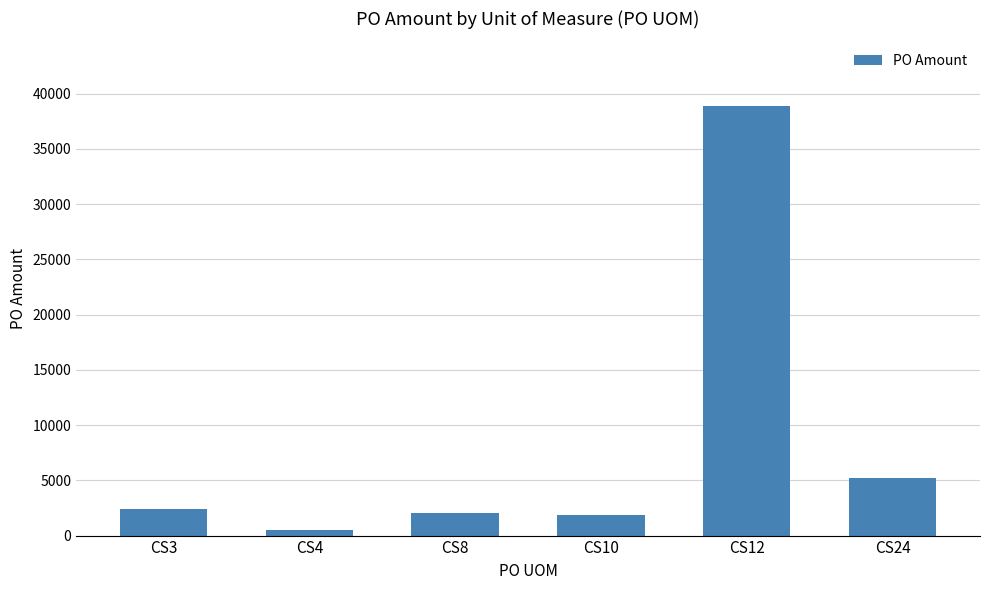

What is the sum of the values at CS12 and CS10?

40761.0